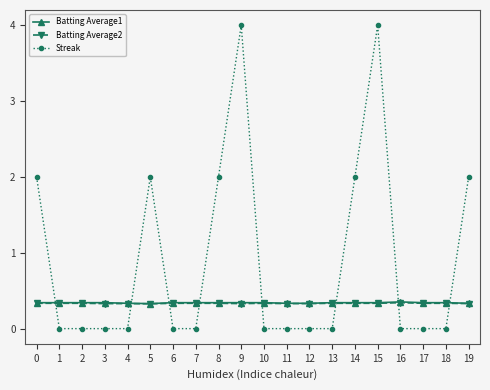

Is this an area chart (filled region under the line)?

No